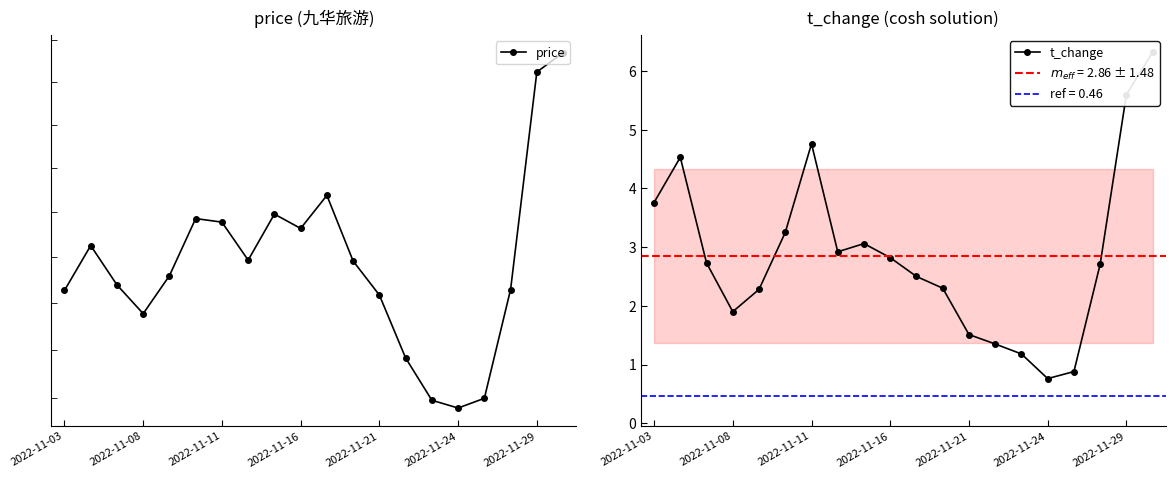

Is this an area chart (filled region under the line)?

No